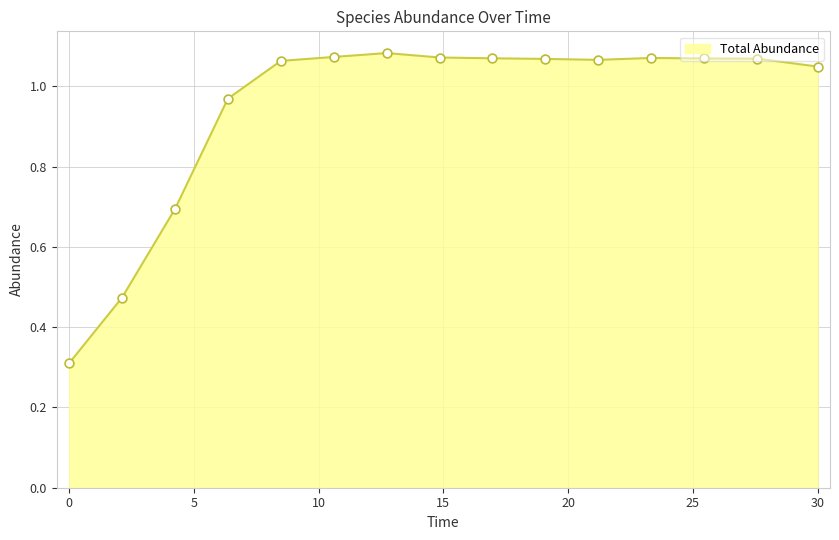

What is the difference between the maximum and minimum values?

0.8